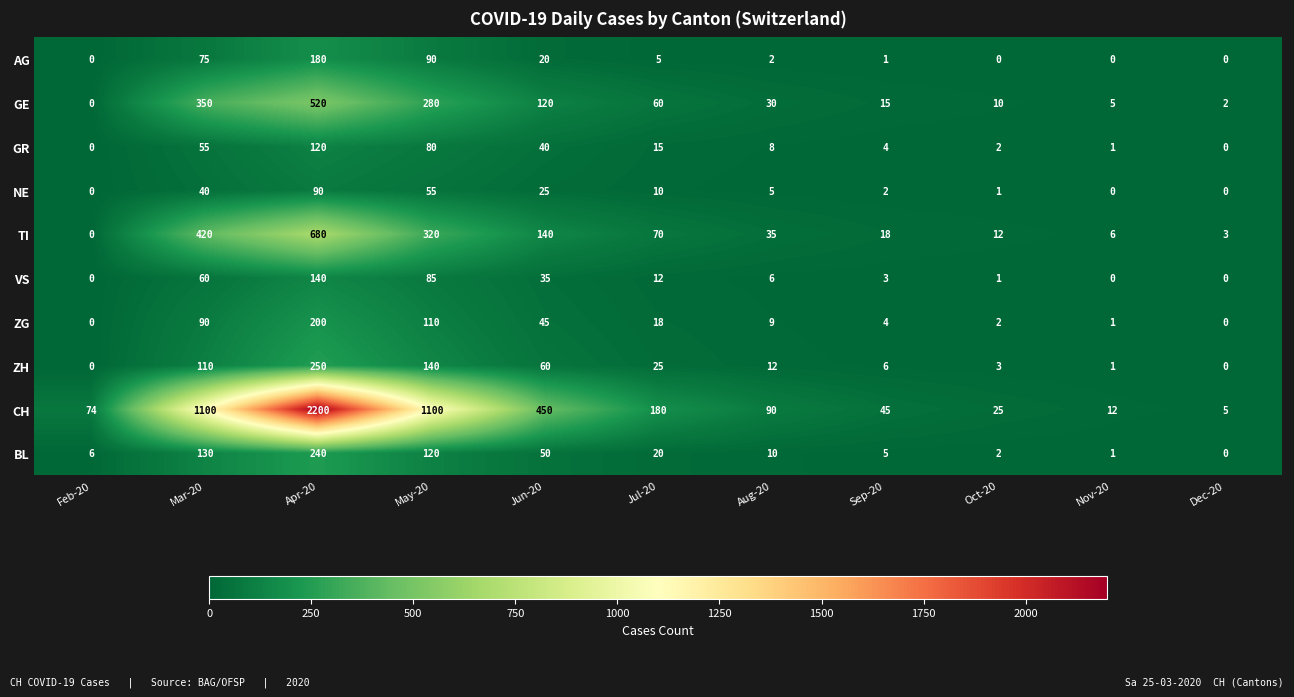

At which category is the sum across all series the highest?

Apr-20